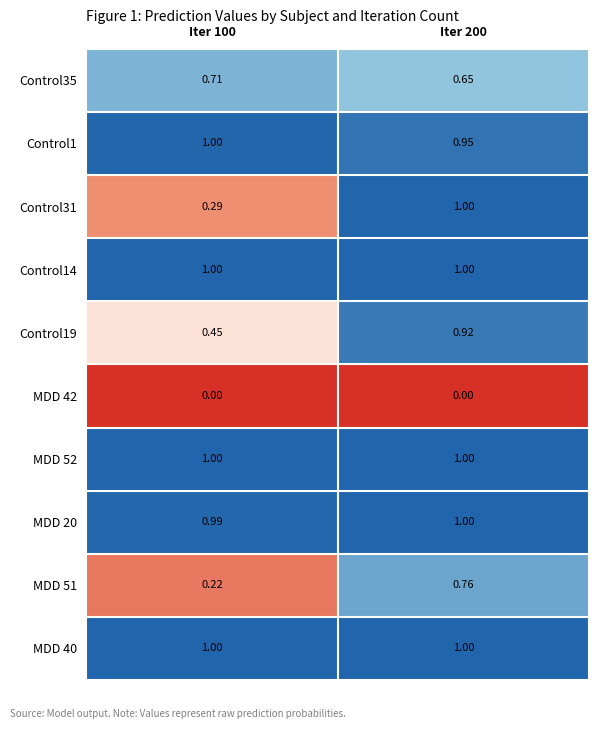

Reading left to right, list all the values displayed in this chart.

Control35: Iter 100=0.7	Iter 200=0.7
Control1: Iter 100=1.0	Iter 200=0.9
Control31: Iter 100=0.3	Iter 200=1.0
Control14: Iter 100=1.0	Iter 200=1.0
Control19: Iter 100=0.5	Iter 200=0.9
MDD 42: Iter 100=0.0	Iter 200=0.0
MDD 52: Iter 100=1.0	Iter 200=1.0
MDD 20: Iter 100=1.0	Iter 200=1.0
MDD 51: Iter 100=0.2	Iter 200=0.8
MDD 40: Iter 100=1.0	Iter 200=1.0